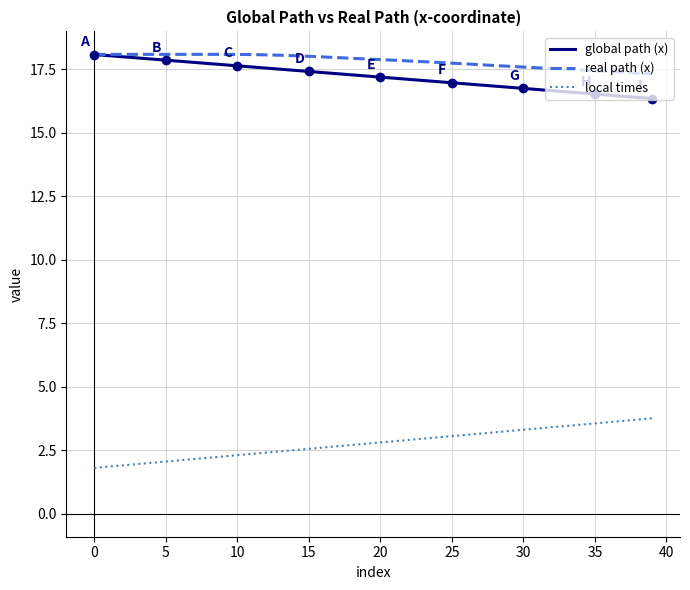

What is the lowest value of the real path (x) series?

17.3